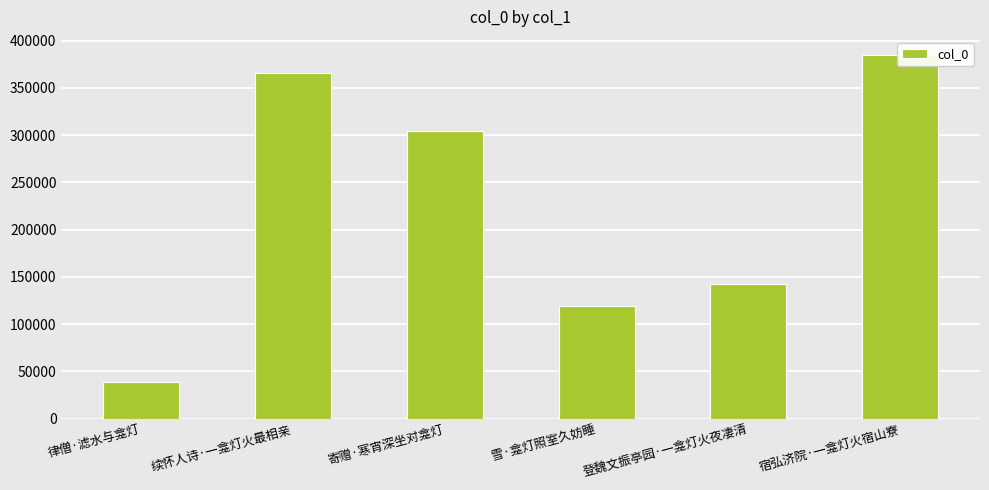

Which has a higher value, 寄赠·寒宵深坐对龛灯 or 续怀人诗·一龛灯火最相亲?

续怀人诗·一龛灯火最相亲